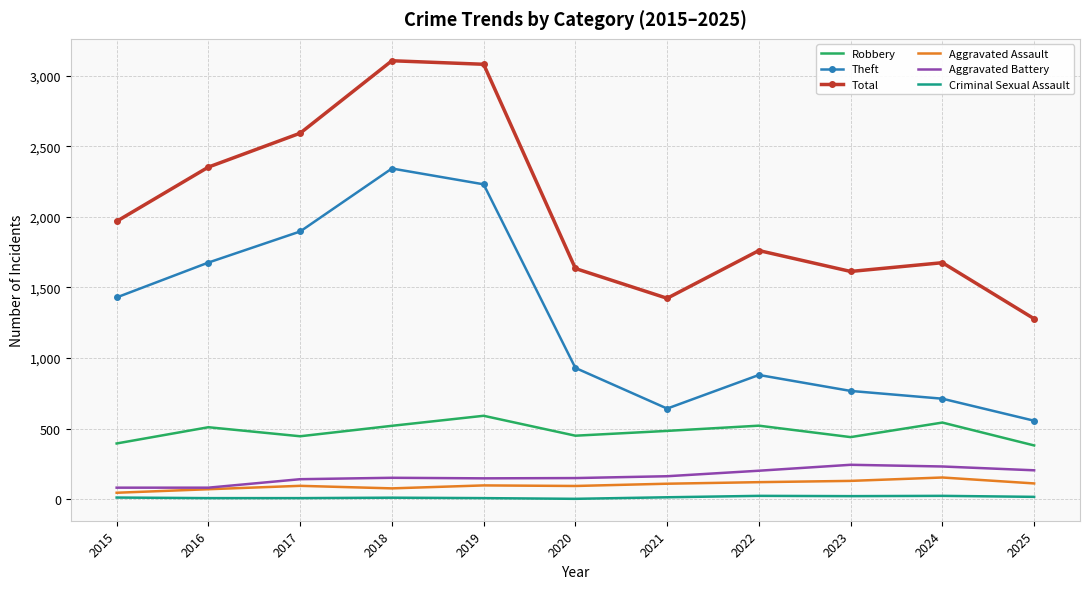

What is the difference between the highest and lowest values at 2017?

2584